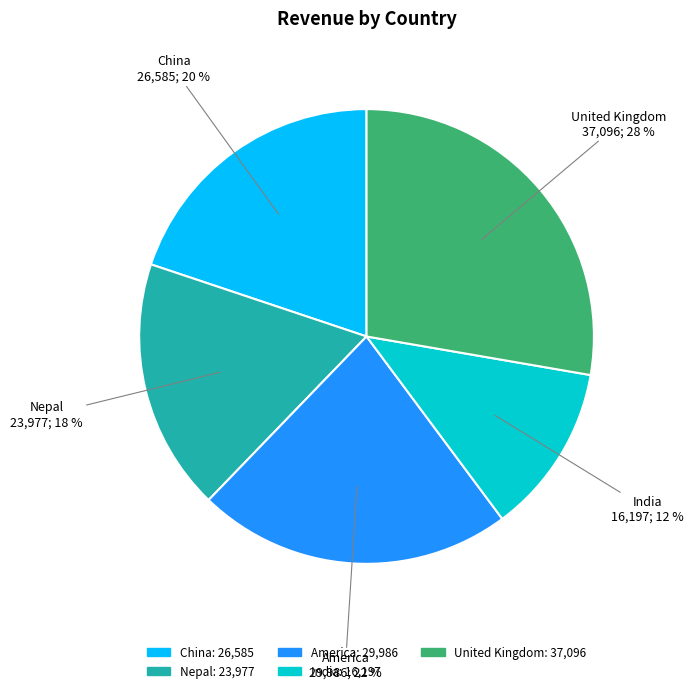

To the nearest percent, what is the average slice percentage?

20%